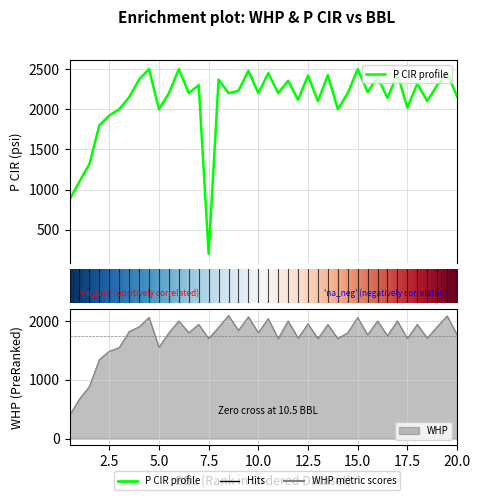

List the series in order of their overall mean, highest first.

P CIR, WHP